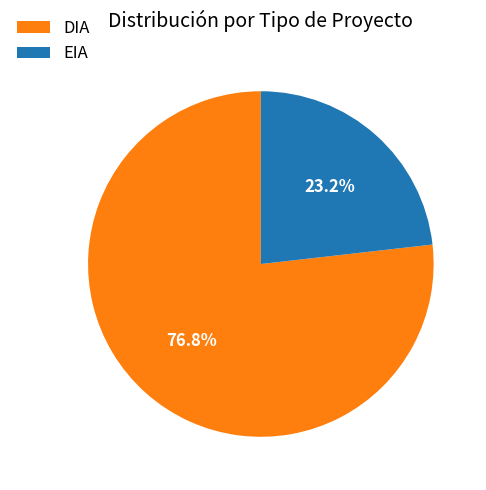

Combined, what portion of the pie is EIA and DIA?

100.0%